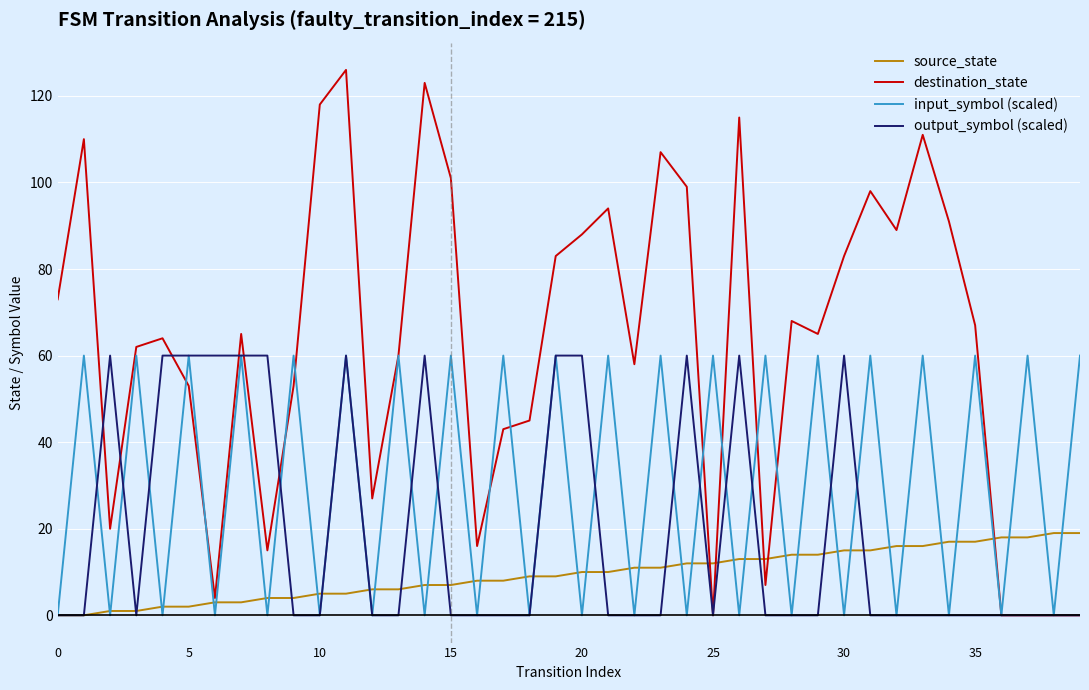

Rank the series by their average value, from highest to lowest.

destination_state, input_symbol (scaled), output_symbol (scaled), source_state